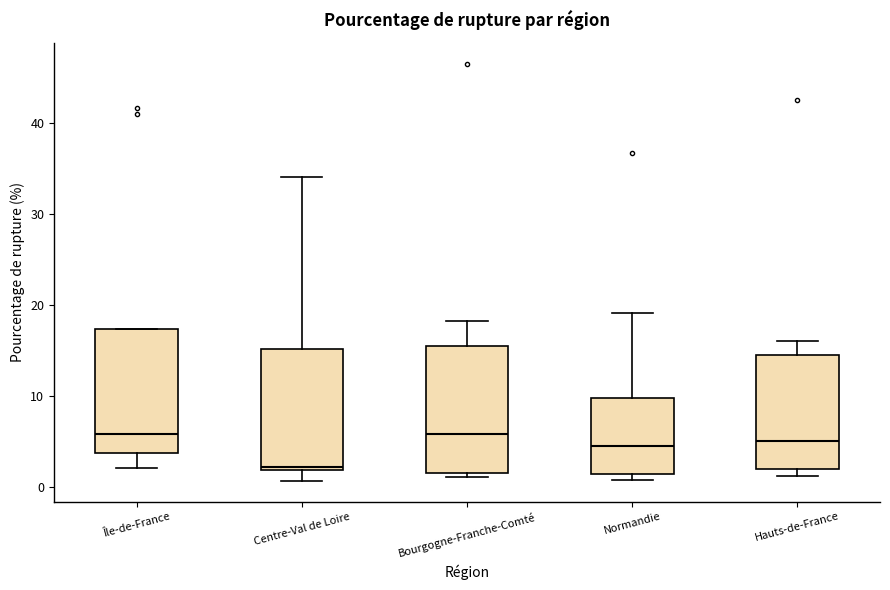

Reading left to right, transcribe this box plot: for each box, give where its median line is, the range the box spans, and where its two whiskers end, as read against the y-axis. The values are not printed on the chart, so give them approximately, as read against the axis.

Île-de-France: median 6, box 4 to 17, whiskers 2 to 17
Centre-Val de Loire: median 2 (just above the box's lower edge), box 2 to 15, whiskers 1 to 34
Bourgogne-Franche-Comté: median 6, box 2 to 15, whiskers 1 to 18
Normandie: median 4, box 1 to 10, whiskers 1 (just below the box's lower edge) to 19
Hauts-de-France: median 5, box 2 to 15, whiskers 1 to 16